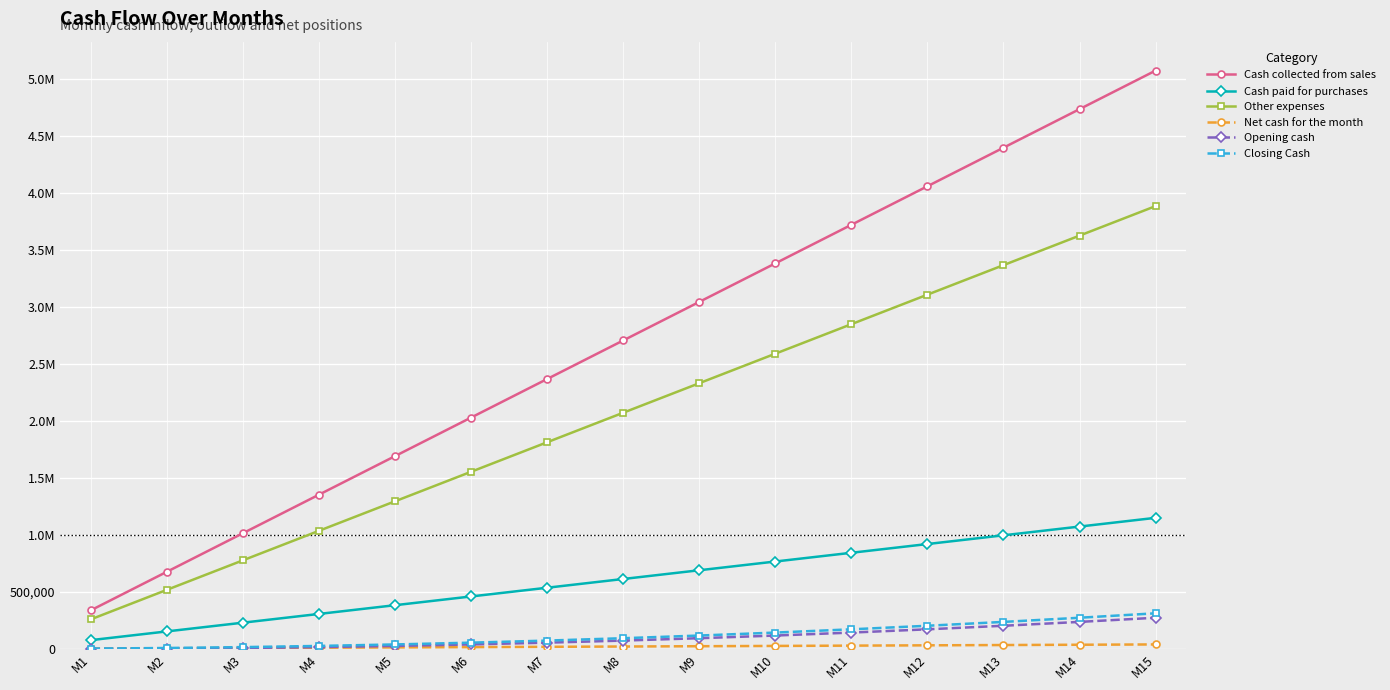

Does the chart have visible grid lines?

Yes